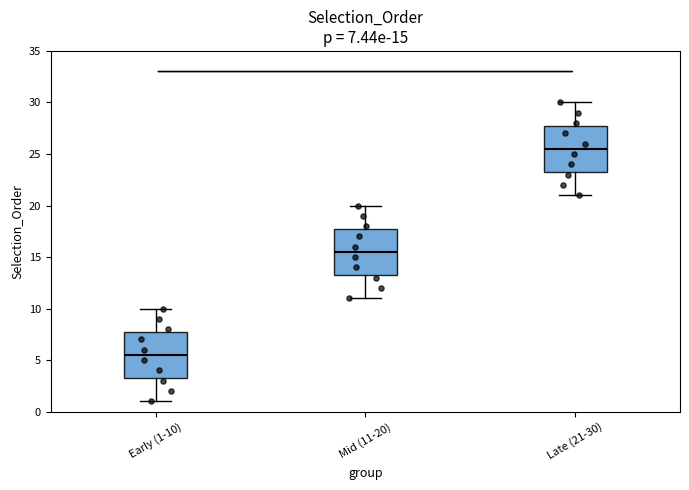

Which box has the highest median line?

Late (21-30)